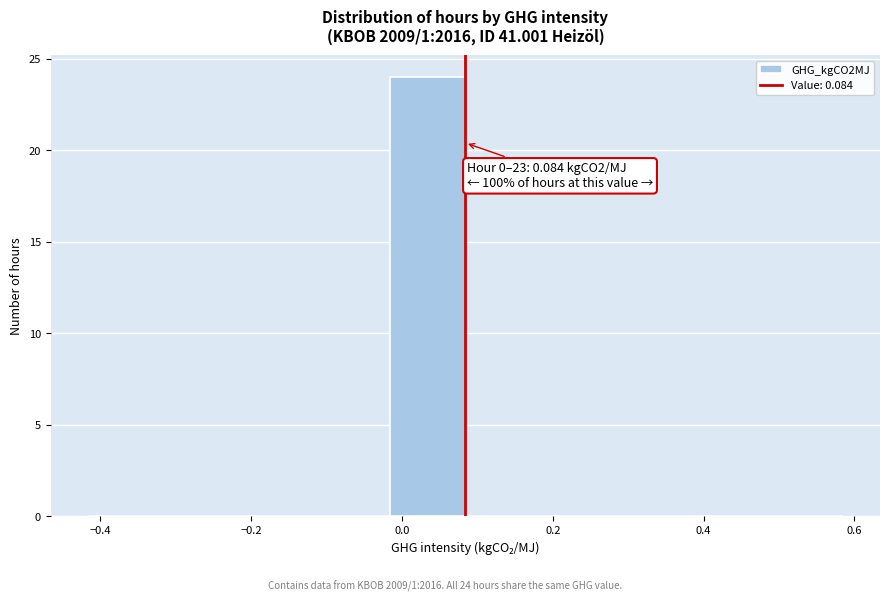

Over which range of the x-axis is the bar tallest?

-0.016 to 0.084